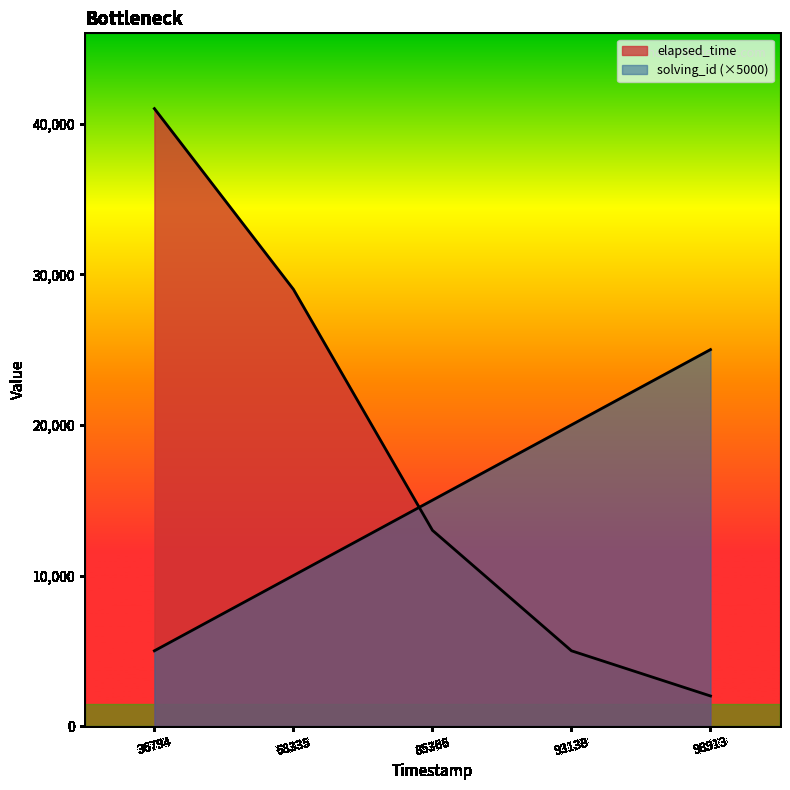

The value of elapsed_time at 98913 is 1208. True or false?

False